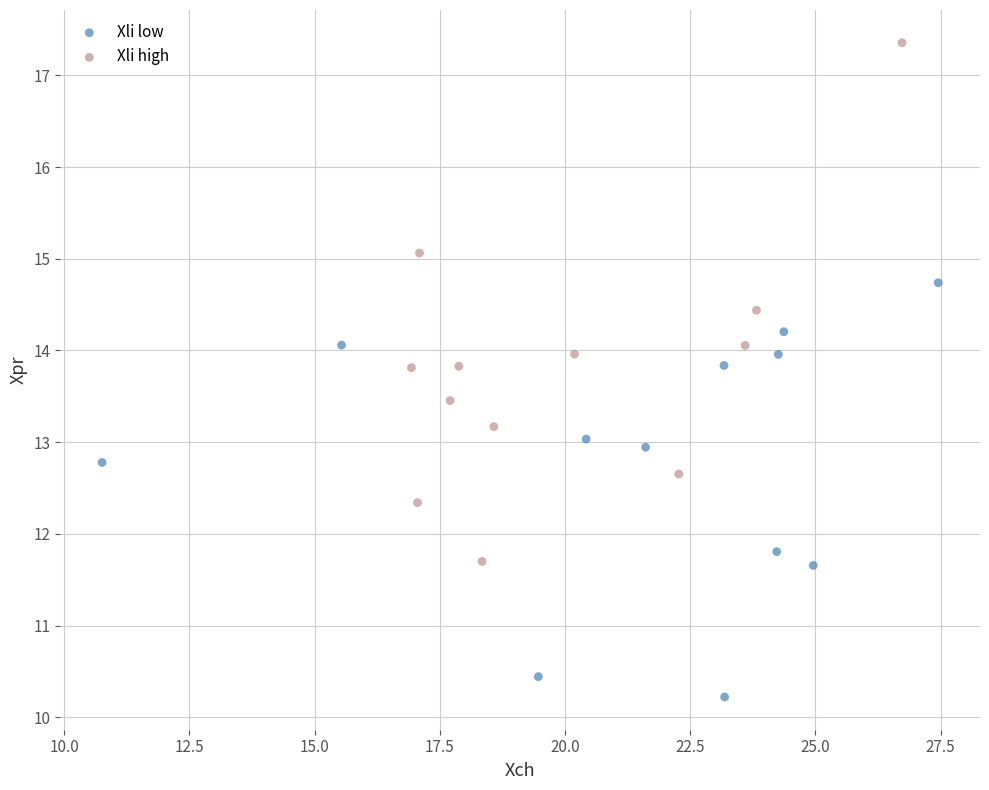

Which series reaches the minimum Y coordinate?

Xli low